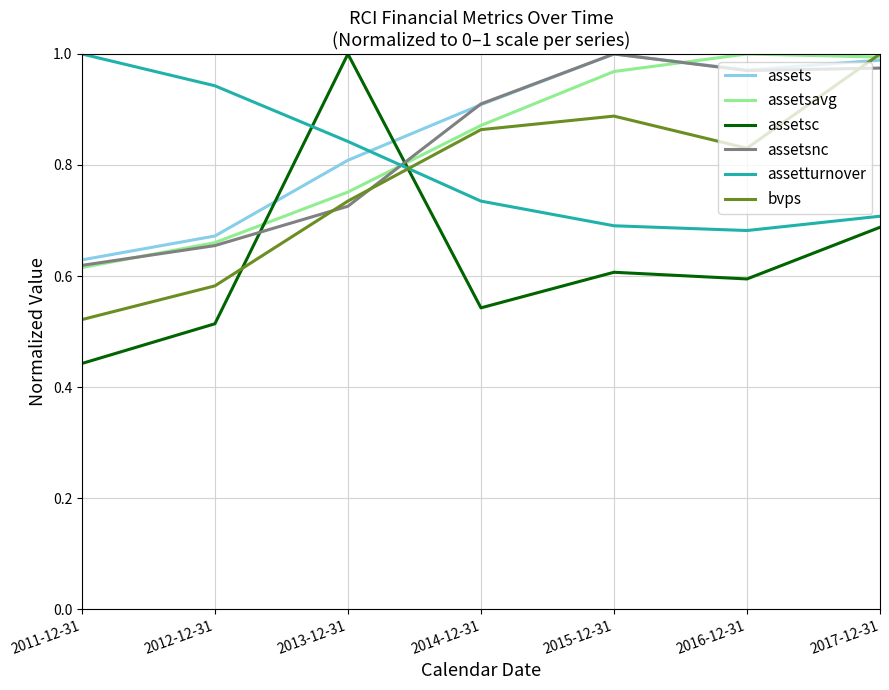

Which series has the widest spread of values?

assetsc